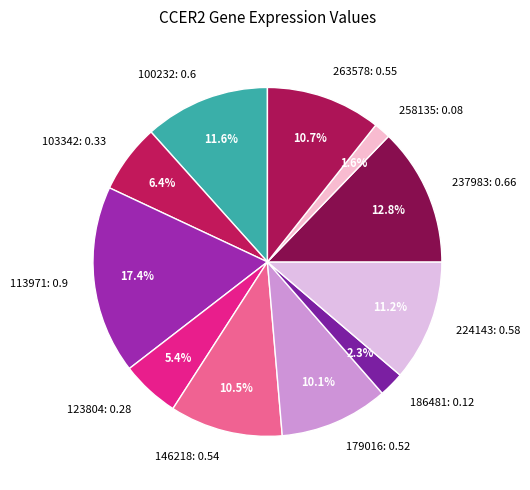

What percentage is the 237983 slice, to the nearest percent?

13%